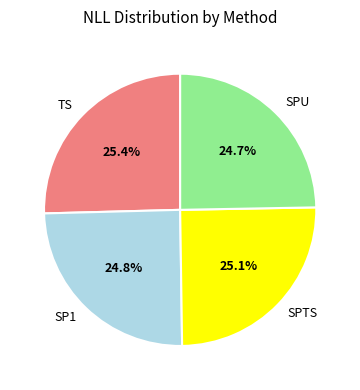

To the nearest percent, what is the combined percentage of SPU and SPTS?

50%